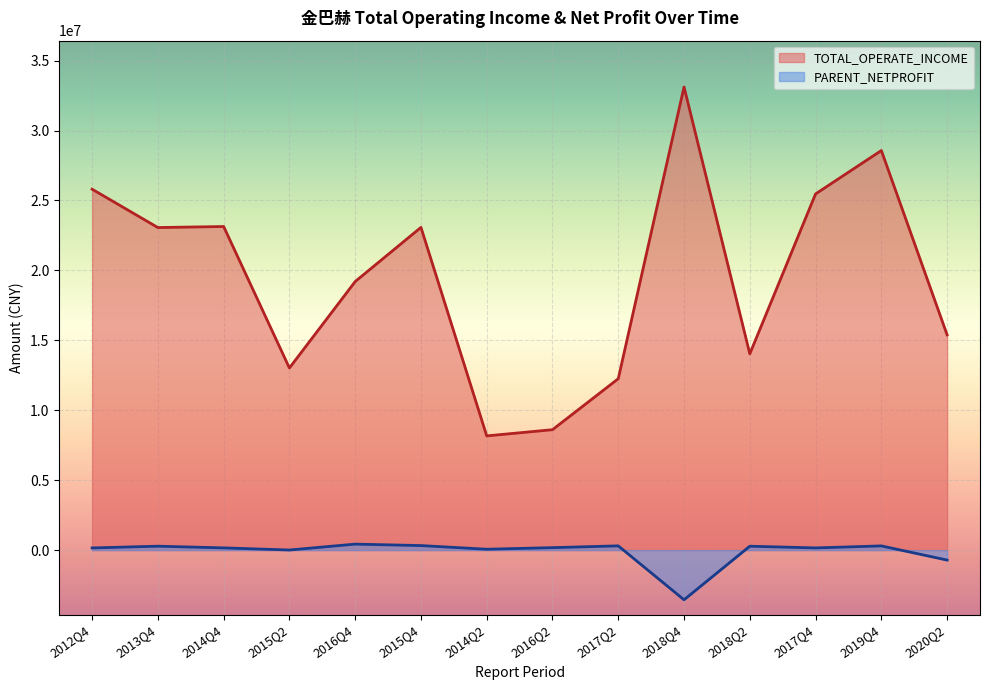

What position from the right is 2014Q4?

12